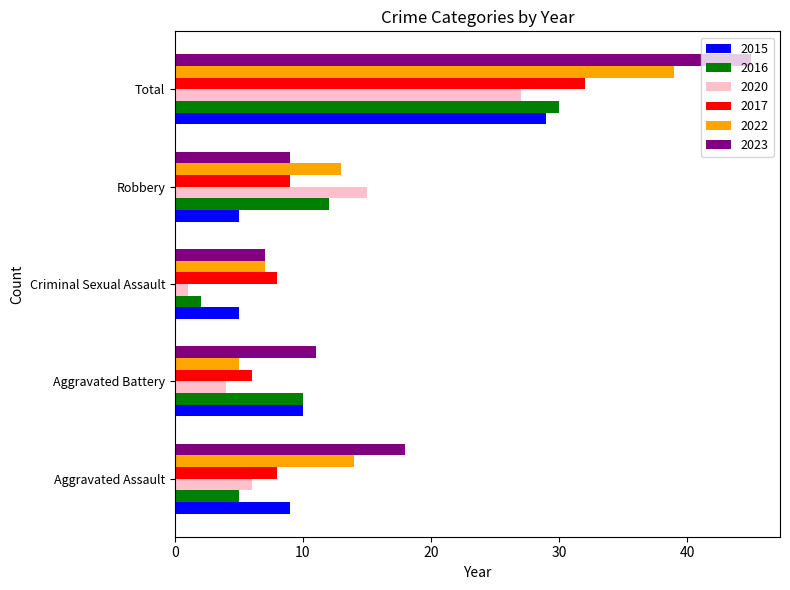

The value of 2020 at Aggravated Battery is 1. True or false?

False